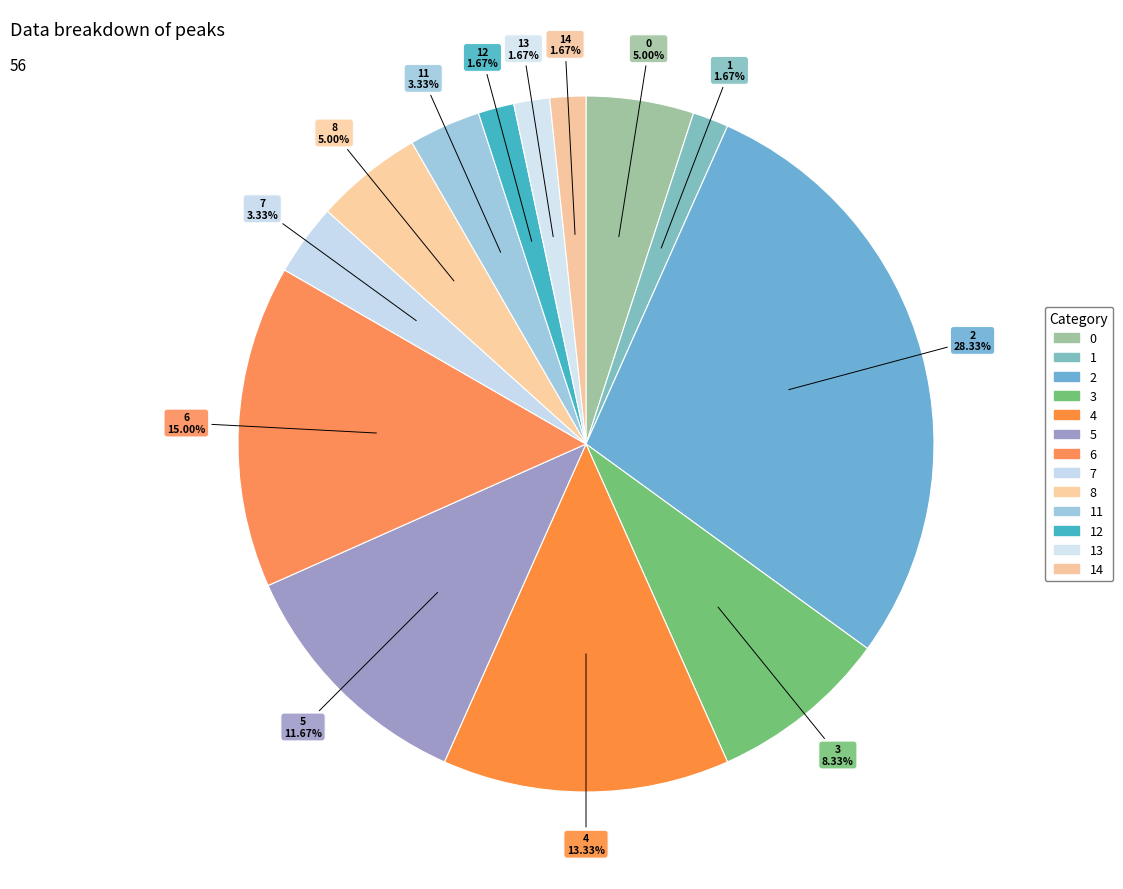

What is the largest slice in the pie chart?

2